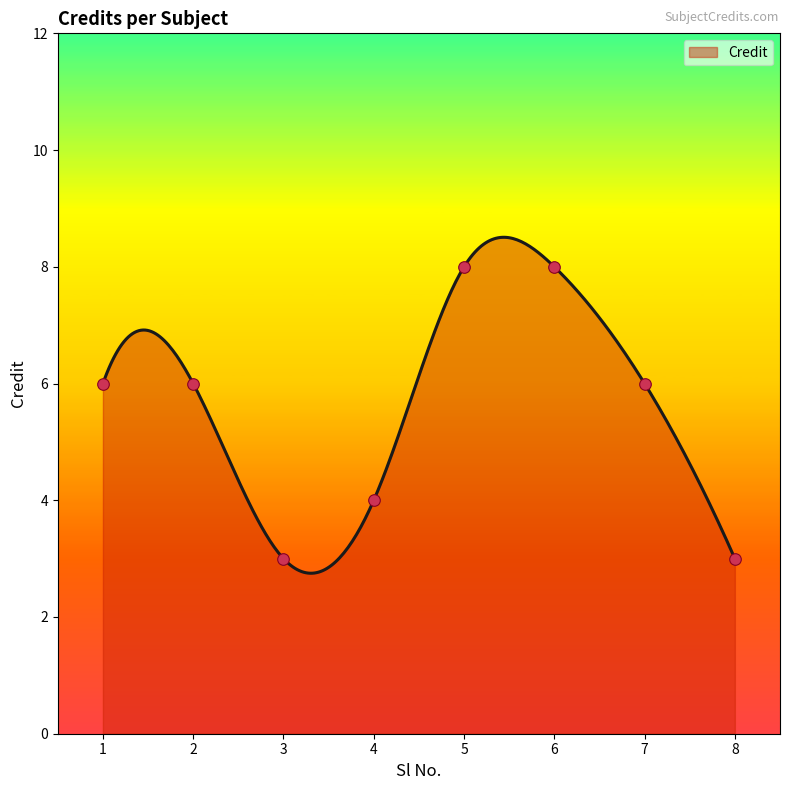

Between 4 and 3, which is larger?

4